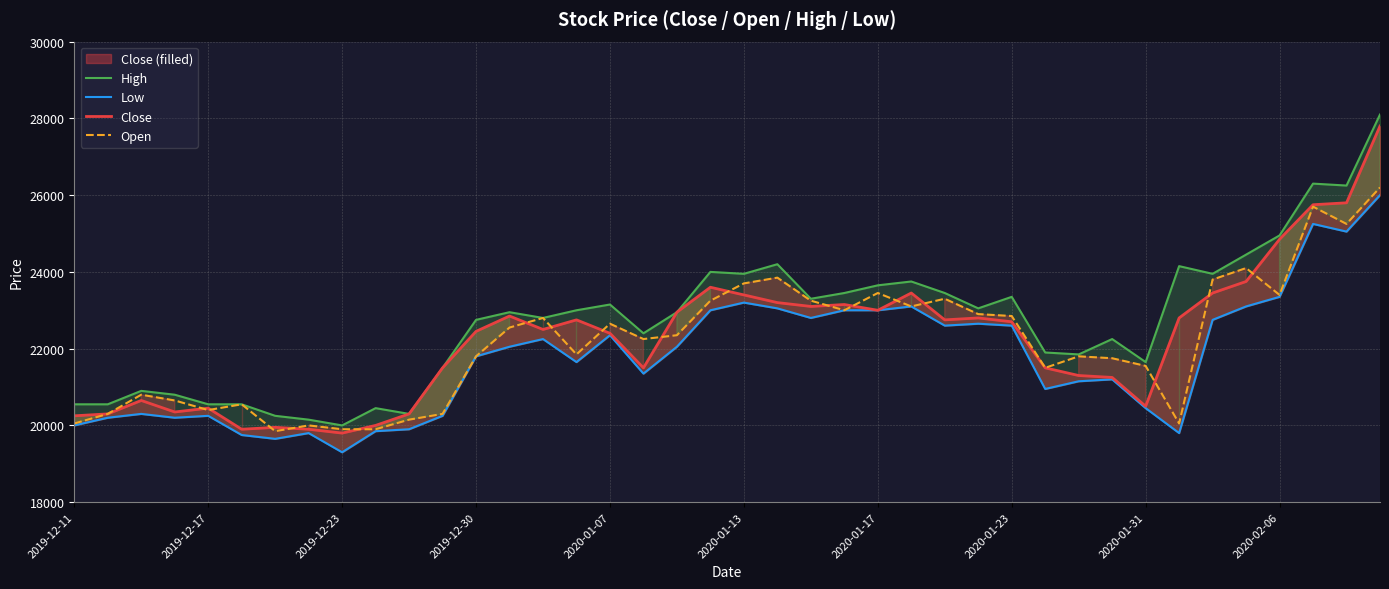

What is the maximum value for Open?

26200